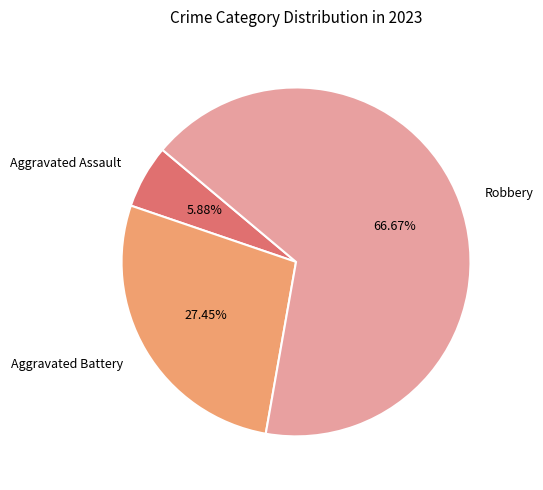

Which slice is the largest?

Robbery